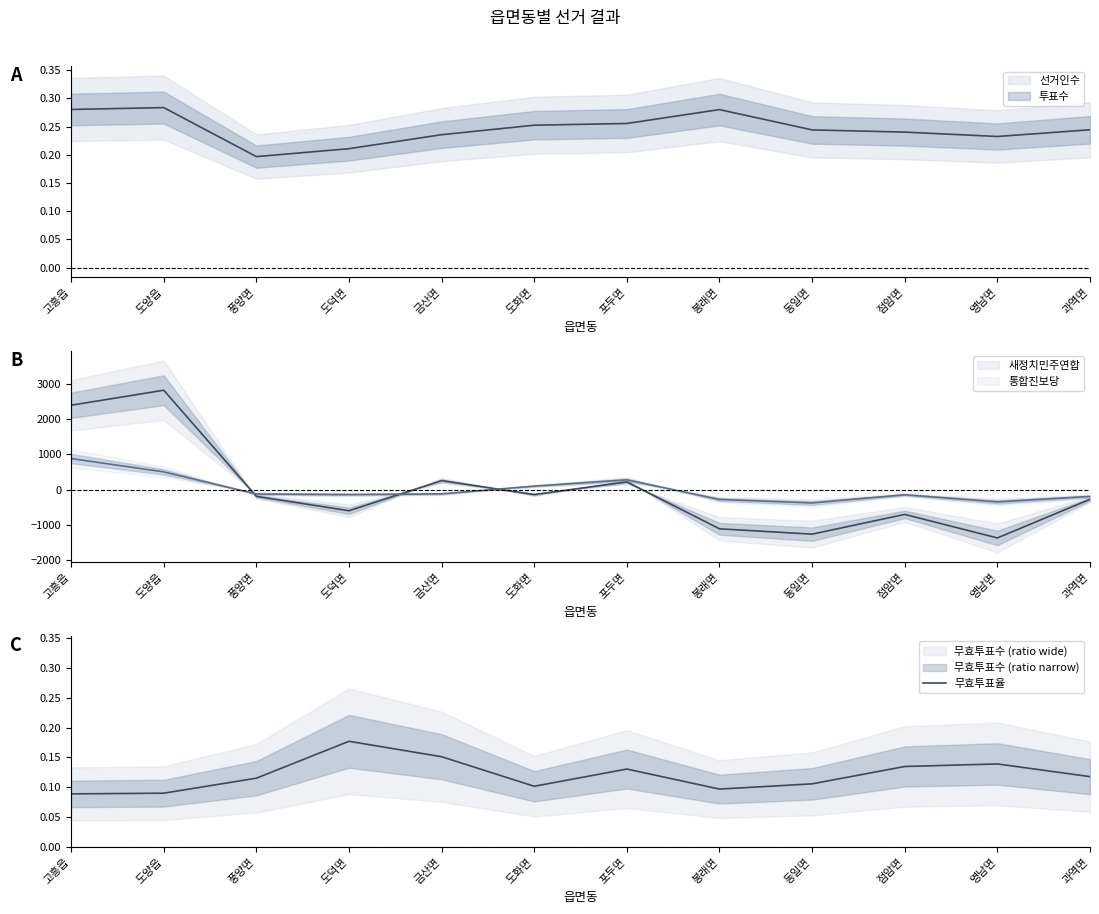

Rank the categories by value from lowest to highest.

고흥읍, 도양읍, 봉래면, 도화면, 동일면, 풍양면, 과역면, 포두면, 점암면, 영남면, 금산면, 도덕면